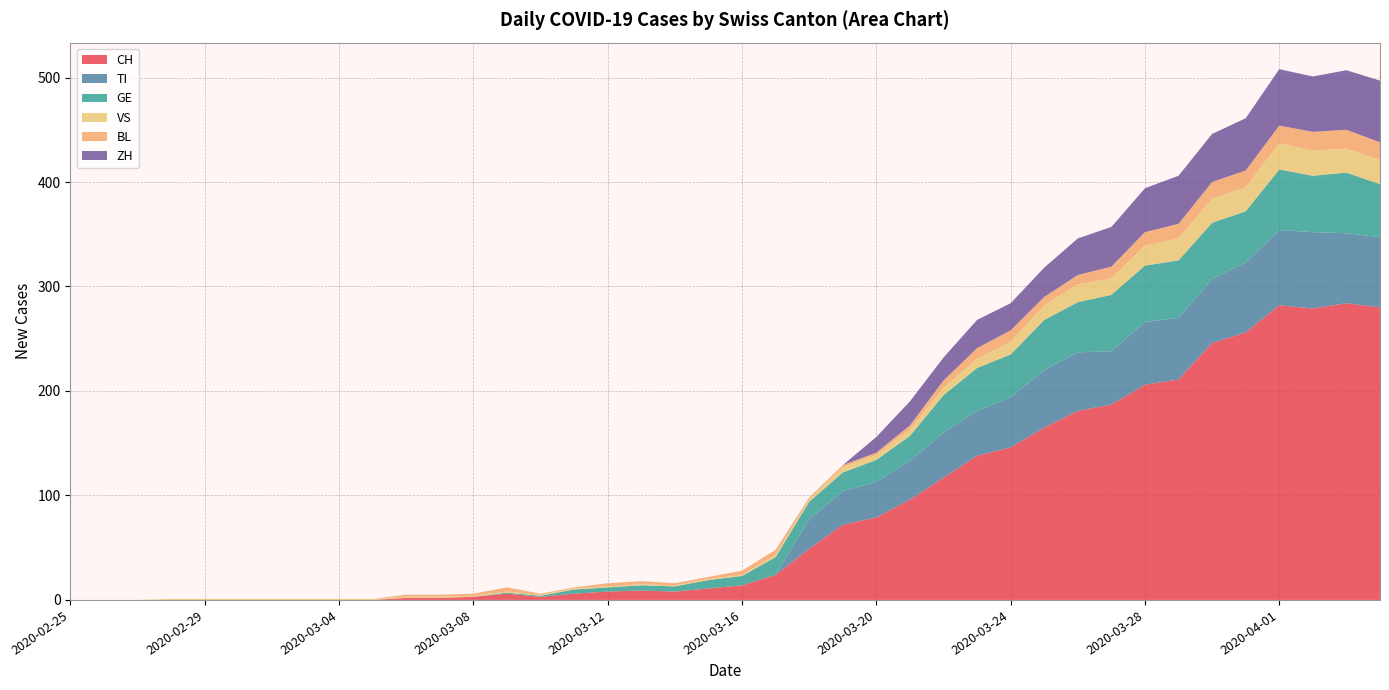

Reading left to right, what are all the values shown in this chart?

CH: 0	0	0	0	0	0	0	0	0	0	2	2	3	6	3	6	8	9	8	11	14	24	49	72	79	96	117	138	146	165	181	187	206	211	246	256	282	279	284	280
TI: 0	0	0	0	0	0	0	0	0	0	0	0	0	0	0	0	0	0	0	0	0	0	28	32	34	37	43	43	48	55	56	51	60	59	61	67	72	73	67	67
GE: 0	0	0	0	0	0	0	0	0	0	0	0	0	1	1	4	4	5	5	8	9	17	17	18	21	24	36	41	41	48	48	54	54	55	54	49	58	54	58	51
VS: 0	0	0	1	1	1	1	1	1	1	1	1	1	1	1	1	1	1	1	1	1	2	2	5	5	6	7	9	12	14	17	16	19	21	23	23	25	24	23	23
BL: 0	0	0	0	0	0	0	0	0	0	2	2	2	4	1	1	3	3	2	2	4	5	2	2	2	4	7	10	11	8	9	11	13	14	16	16	17	18	18	17
ZH: 0	0	0	0	0	0	0	0	0	0	0	0	0	0	0	0	0	0	0	0	0	0	0	0	15	23	22	27	26	28	35	38	42	46	46	50	54	53	57	59